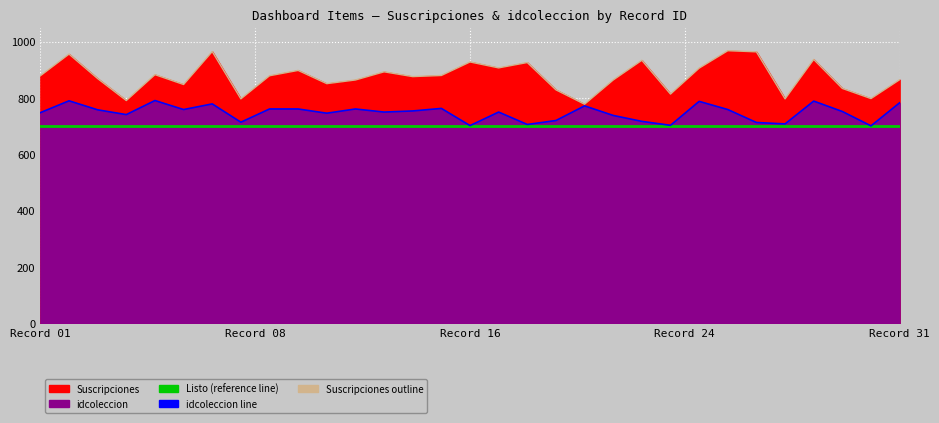

Which series has the largest range (max minus min)?

Suscripciones outline